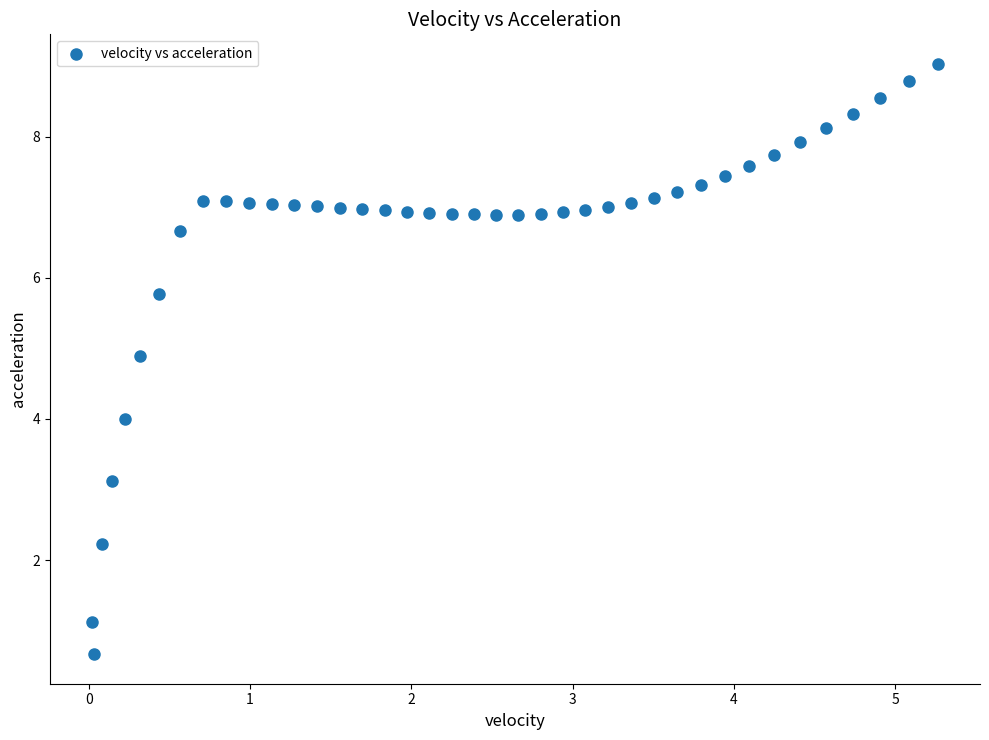

What is the range of Y values (max minus min)?

8.4